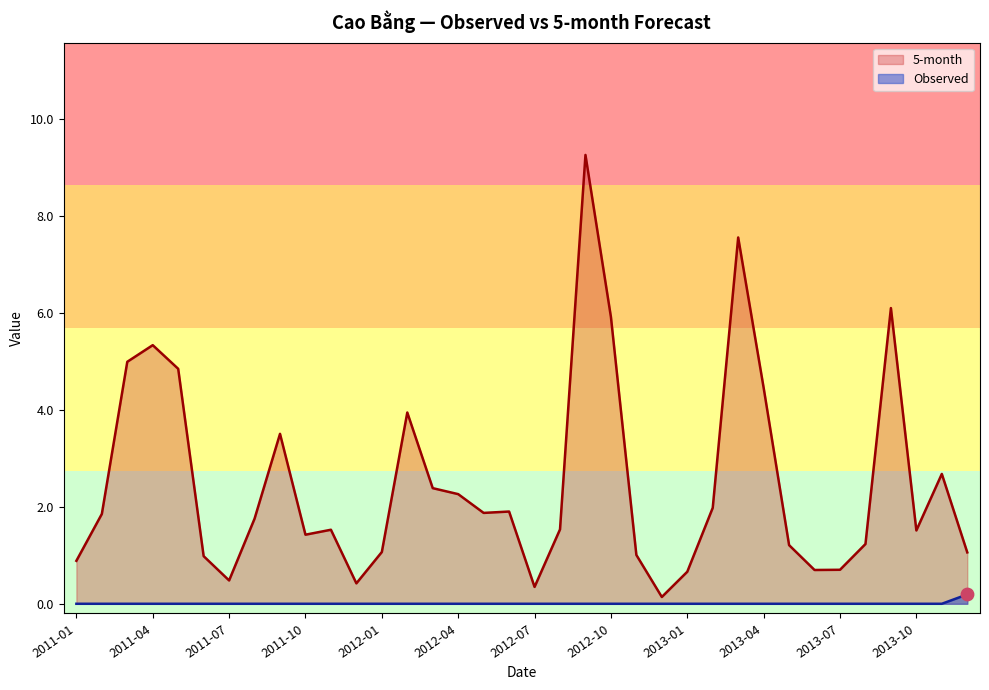

At which category is the sum across all series the highest?

2012-09